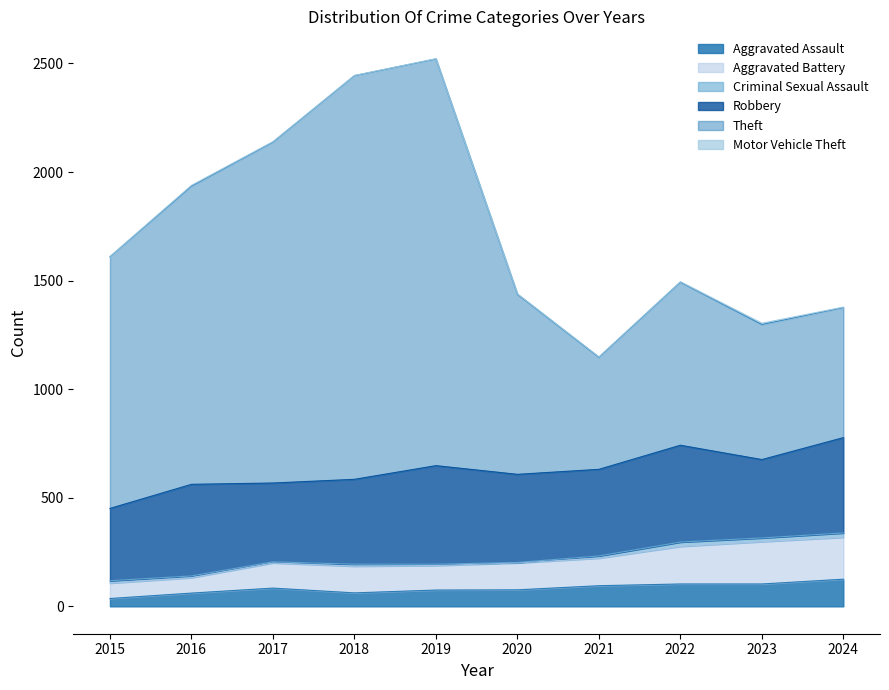

True or false: Aggravated Battery has more than 2 interior local peaks.

False